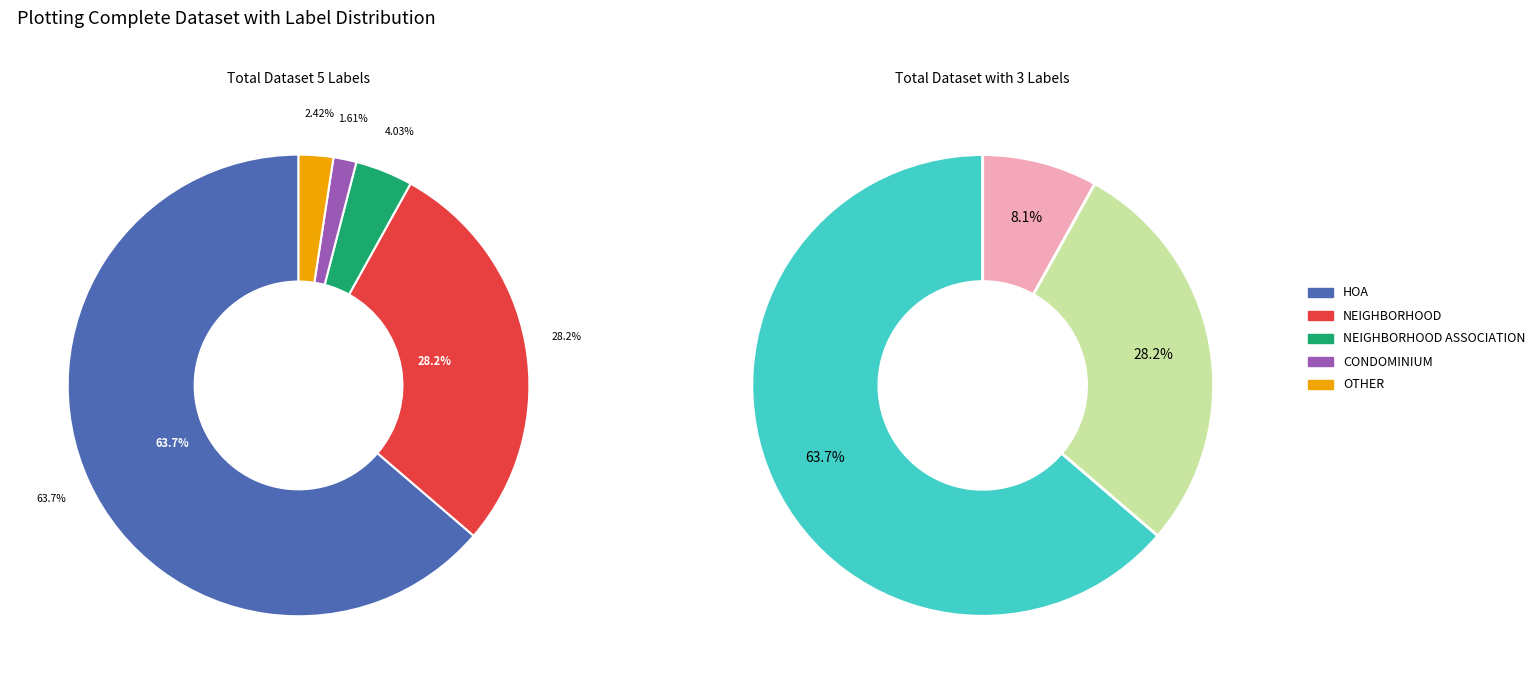

To the nearest percent, what percentage of the pie is OTHER?

2%